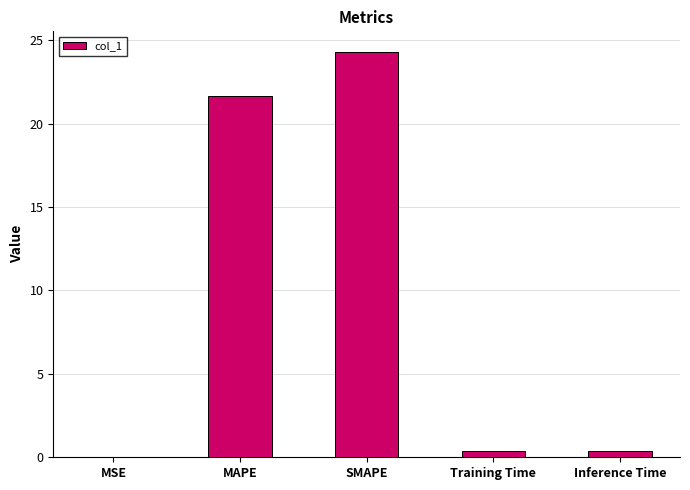

How many series are shown in this chart?

1